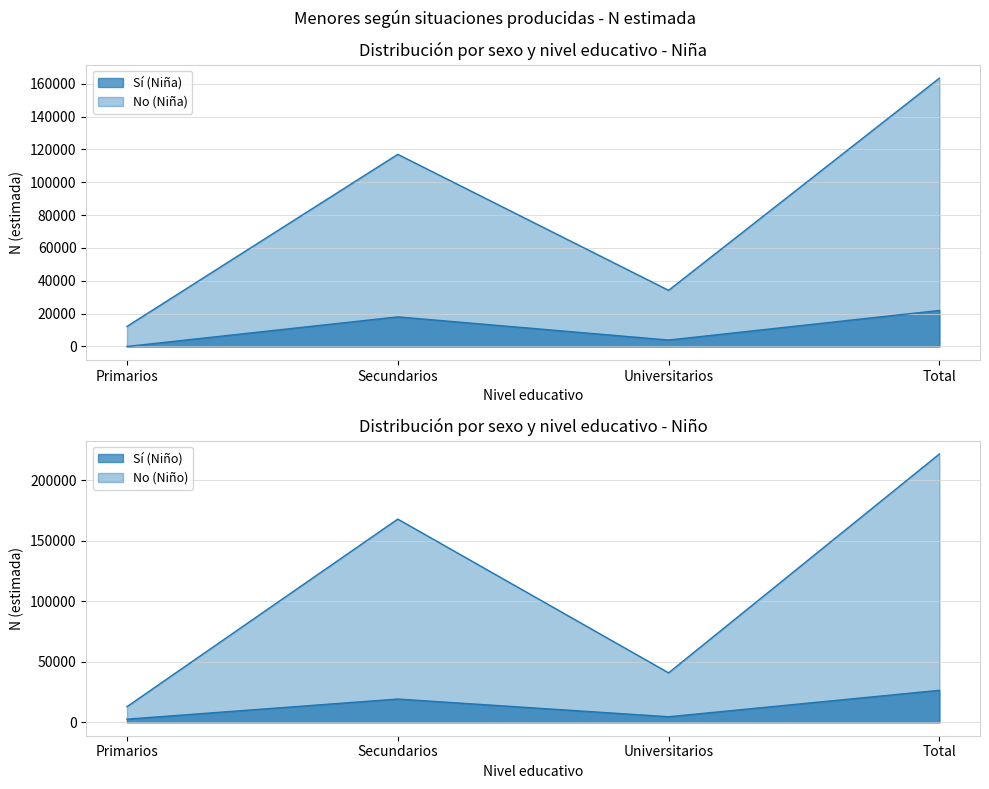

What are all the series names shown in the legend?

Sí (Niña), No (Niña), Sí (Niño), No (Niño)